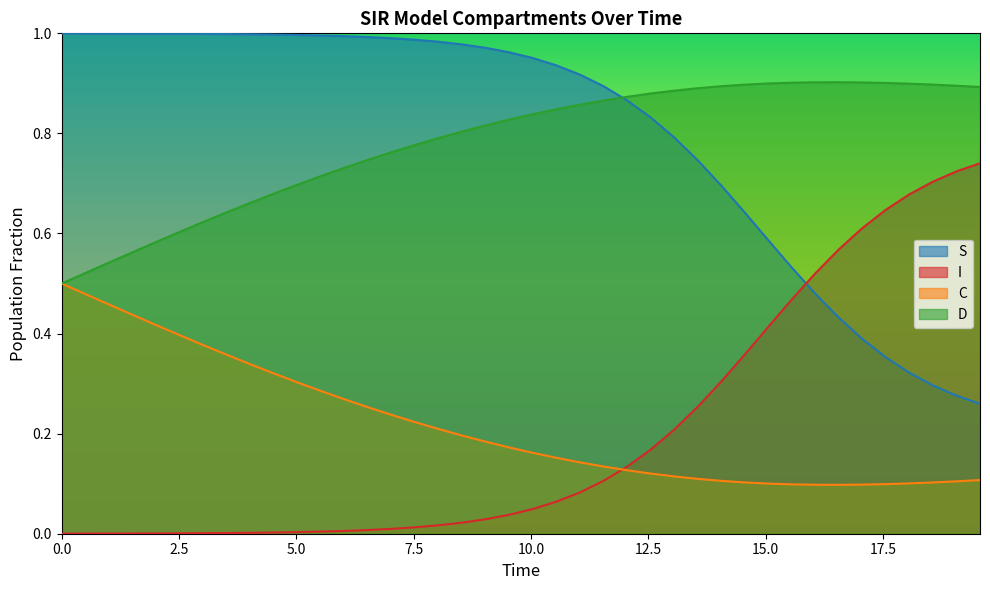

True or false: I and D intersect in this chart.

False